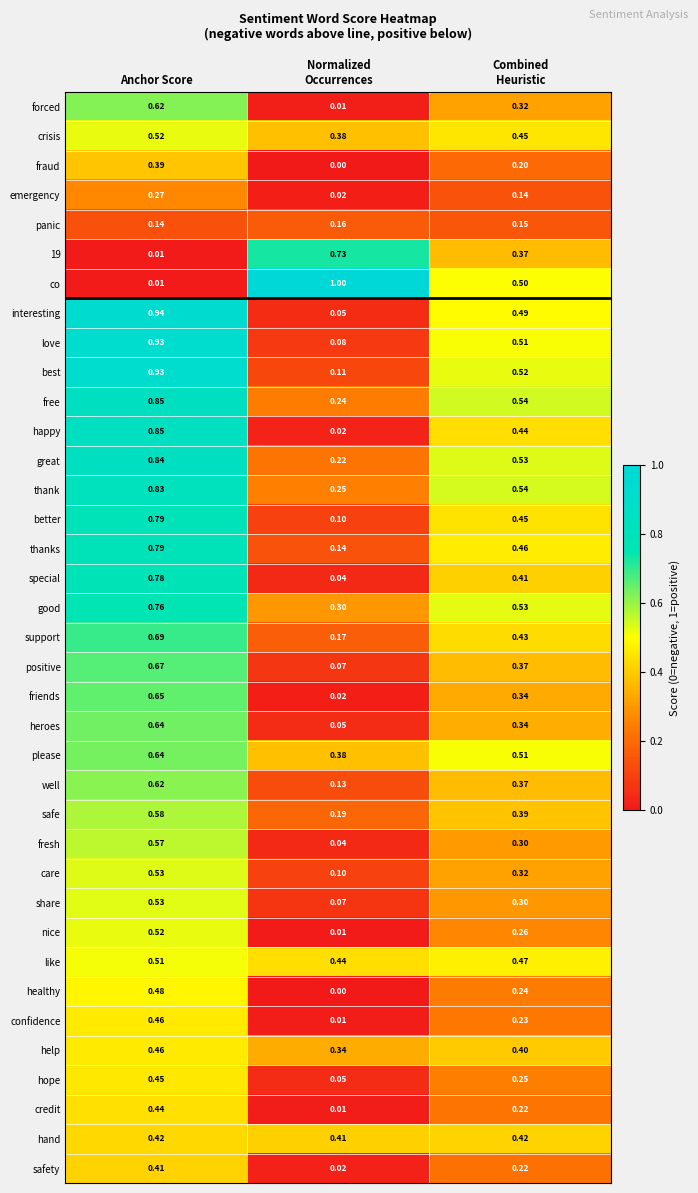

Which series has the largest range (max minus min)?

co